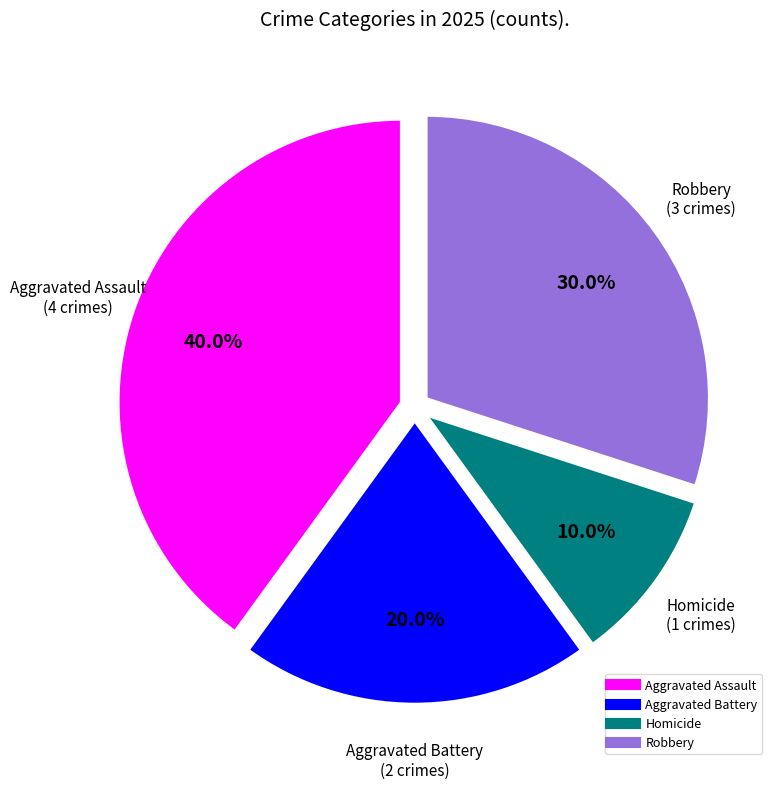

What portion of the pie excludes Aggravated Battery?

80.0%